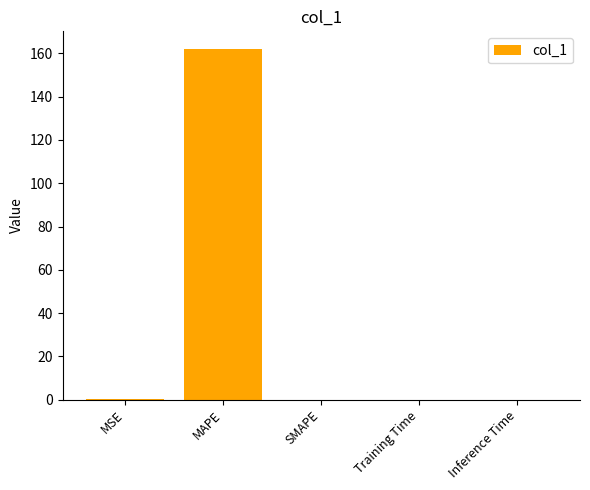

What is the sum of all values?

162.3